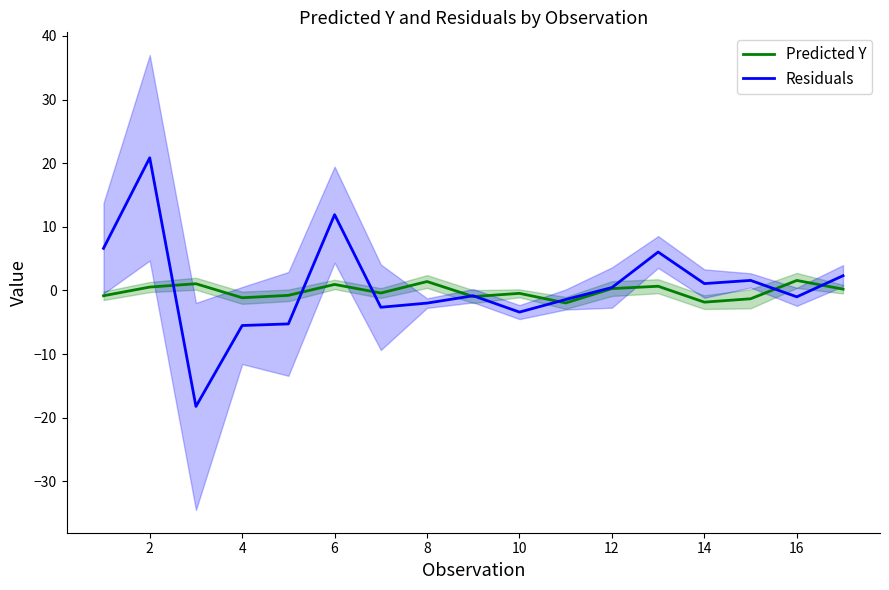

What is the highest value of the Residuals series?

20.8